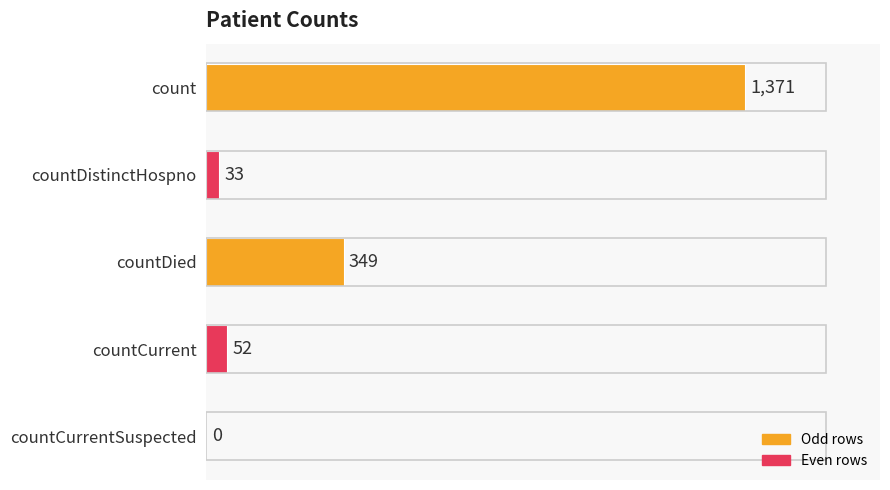

Are the bars horizontal?

Yes